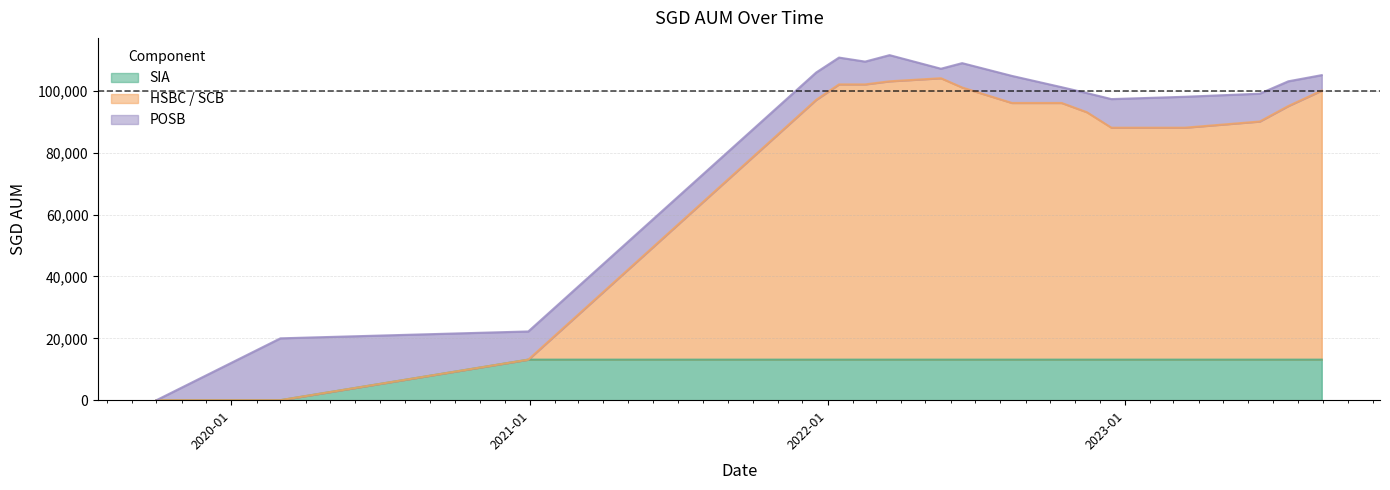

Does the chart have visible grid lines?

Yes